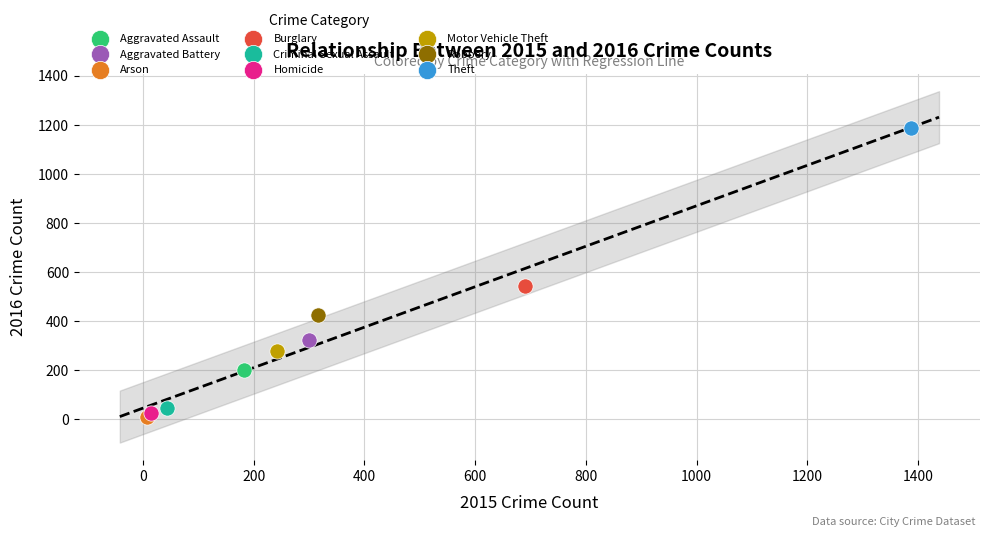

What are all the series names shown in the legend?

Aggravated Assault, Aggravated Battery, Arson, Burglary, Criminal Sexual Assault, Homicide, Motor Vehicle Theft, Robbery, Theft